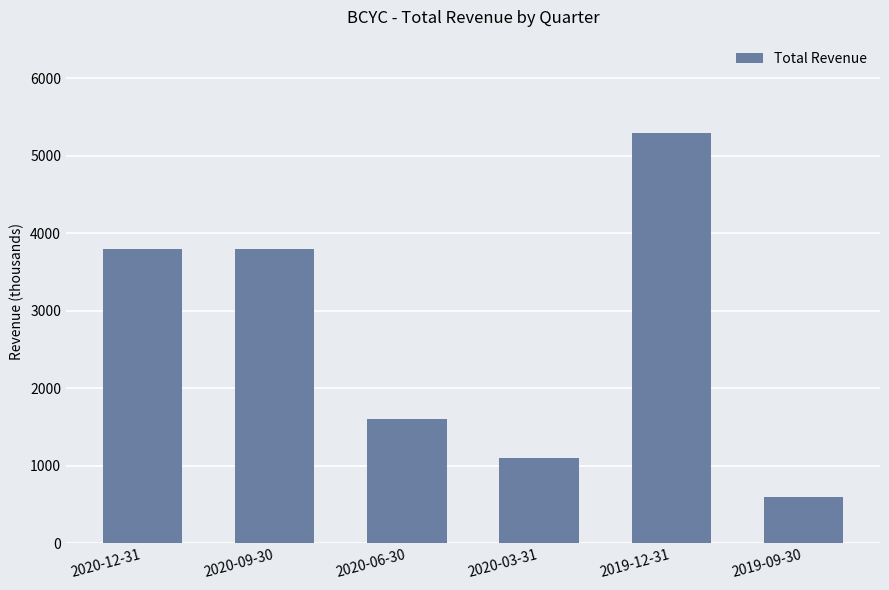

Which category has the highest value across all series?

2019-12-31